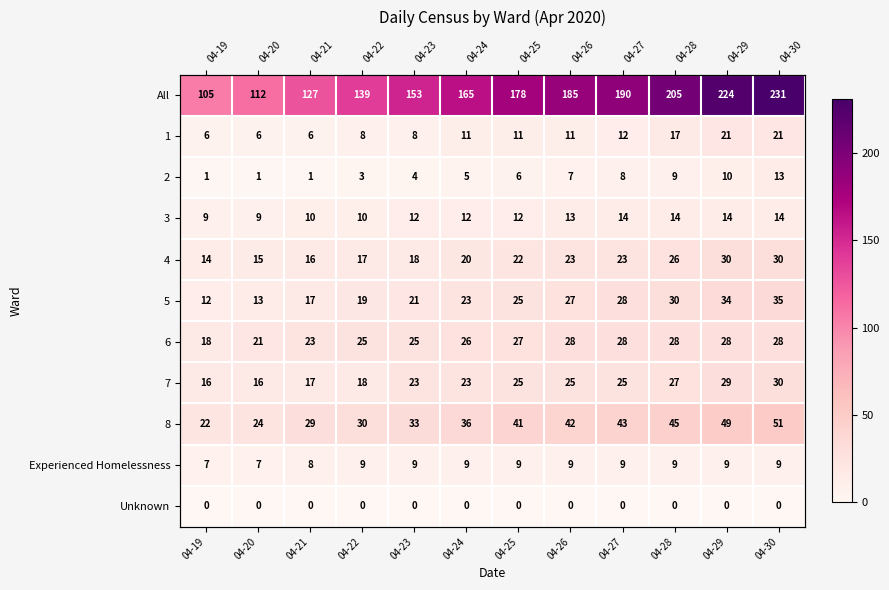

Which category has the lowest value across all series?

04-19